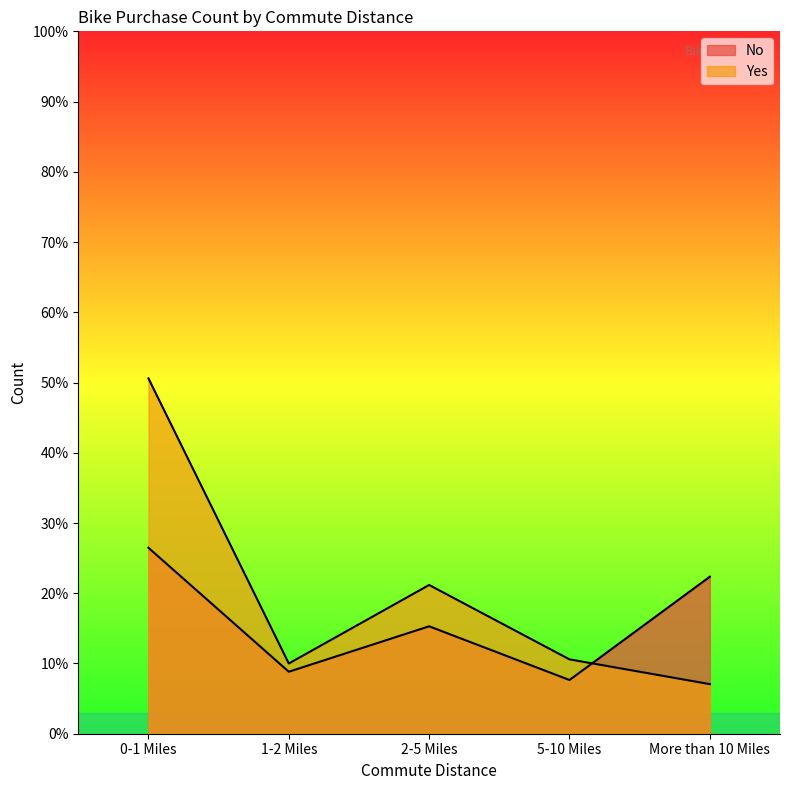

What is the spread (max minus min) of values at 5-10 Miles?

5